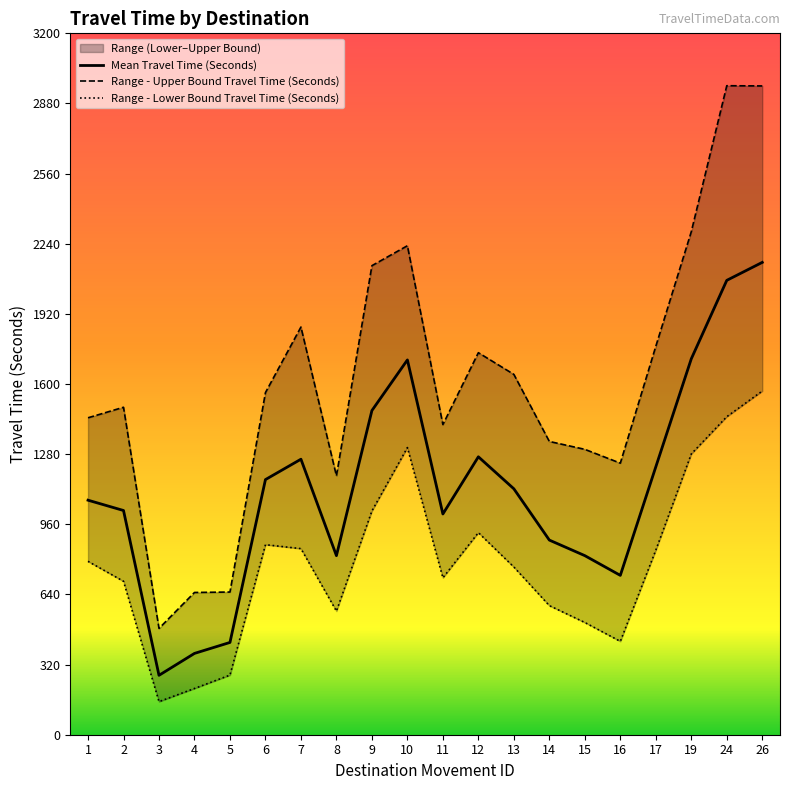

The value of Mean Travel Time (Seconds) at 4 is 371. True or false?

True